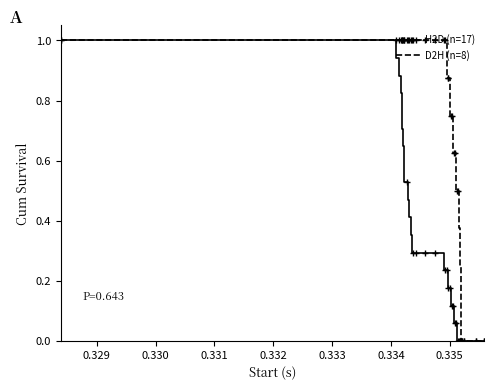

How many distinct data groups are displayed?

2